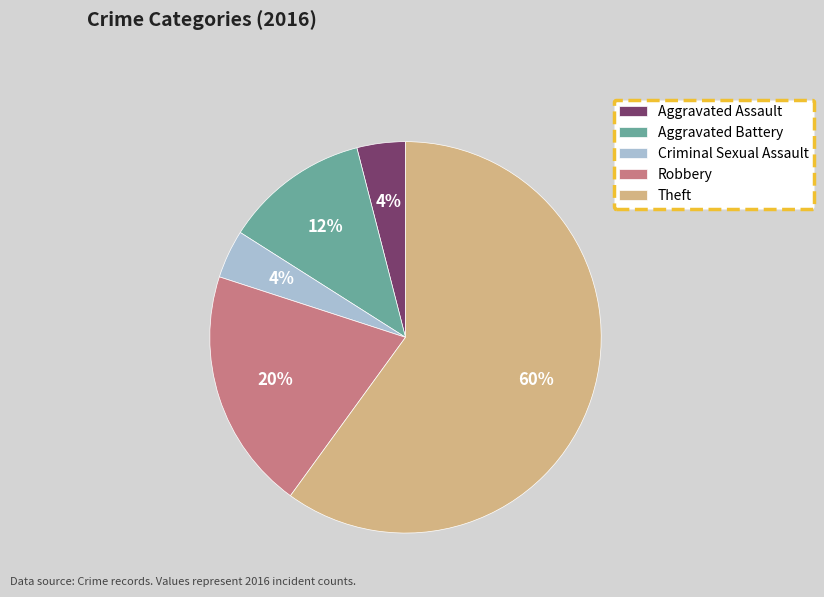

What percentage is the Theft slice, to the nearest percent?

60%